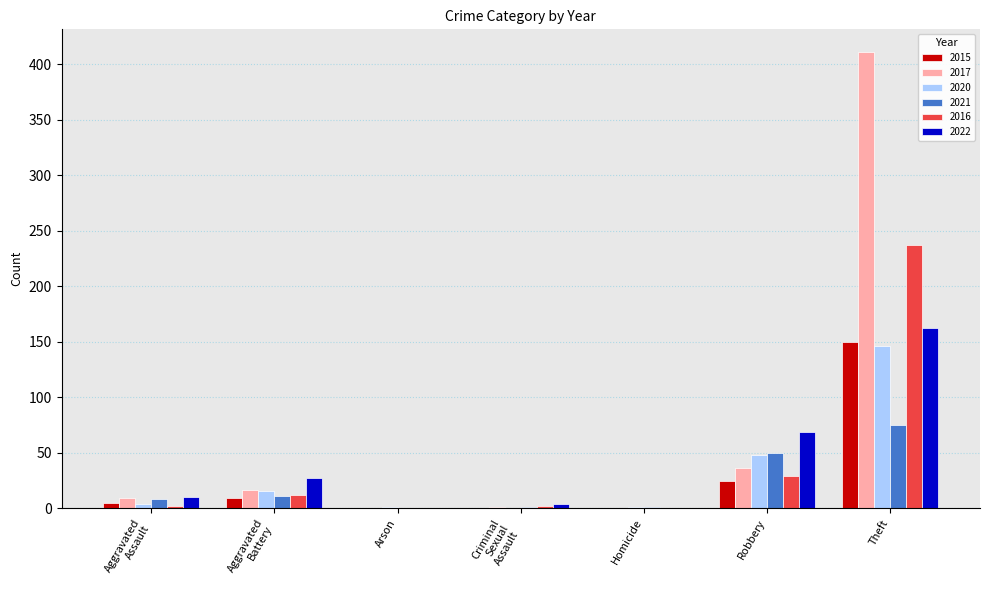

How many categories are shown in the chart?

7